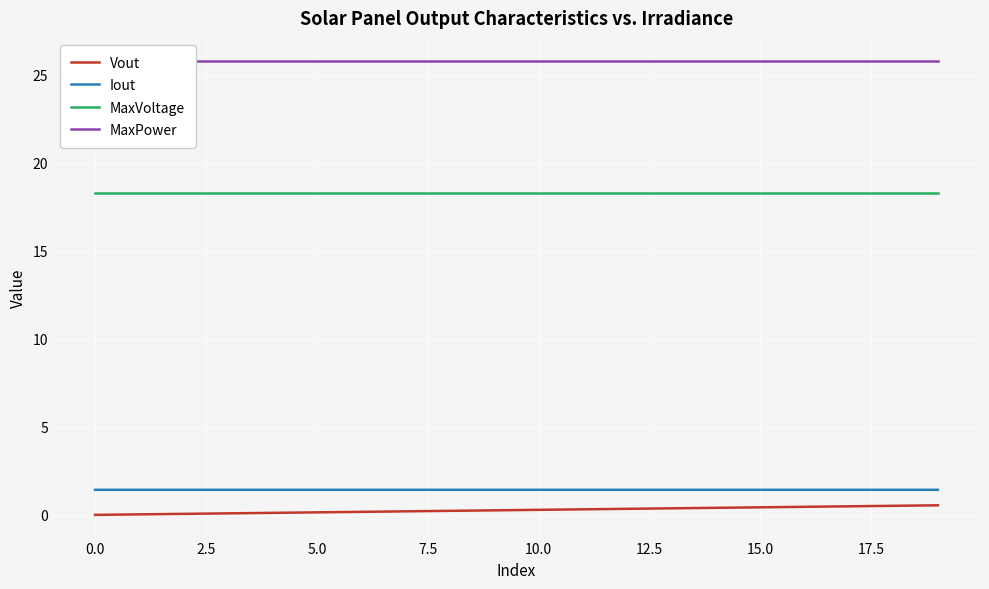

Reading left to right, extract all data points from this chart.

Vout: 0.0	0.0	0.1	0.1	0.1	0.2	0.2	0.2	0.2	0.3	0.3	0.3	0.4	0.4	0.4	0.4	0.5	0.5	0.5	0.6
Iout: 1.4	1.4	1.4	1.4	1.4	1.4	1.4	1.4	1.4	1.4	1.4	1.4	1.4	1.4	1.4	1.4	1.4	1.4	1.4	1.4
MaxVoltage: 18.3	18.3	18.3	18.3	18.3	18.3	18.3	18.3	18.3	18.3	18.3	18.3	18.3	18.3	18.3	18.3	18.3	18.3	18.3	18.3
MaxPower: 25.8	25.8	25.8	25.8	25.8	25.8	25.8	25.8	25.8	25.8	25.8	25.8	25.8	25.8	25.8	25.8	25.8	25.8	25.8	25.8